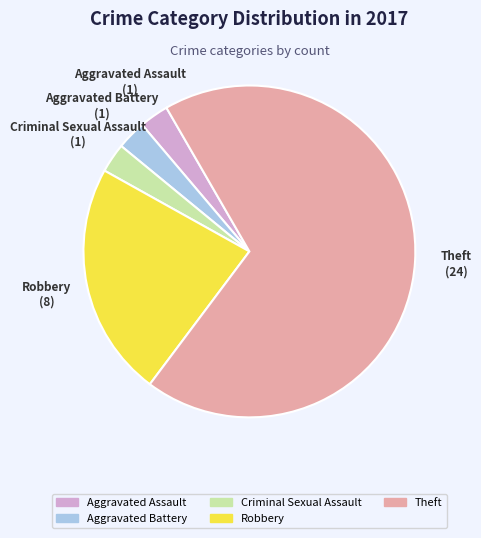

How many slices are in this pie chart?

5